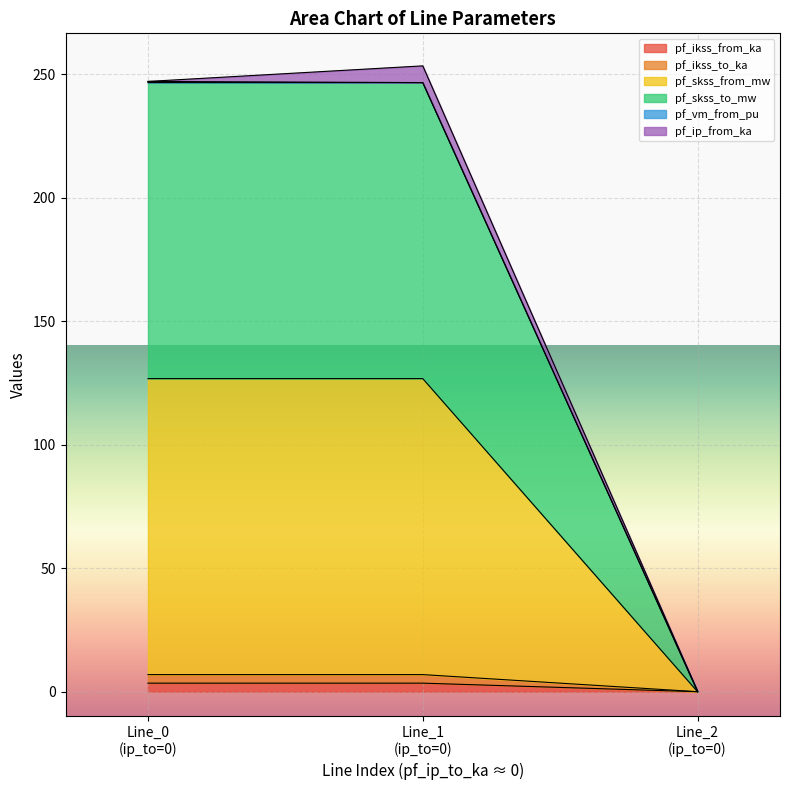

True or false: pf_ikss_to_ka has a value of 0.0 at Line_2 (ip_to=0).

True